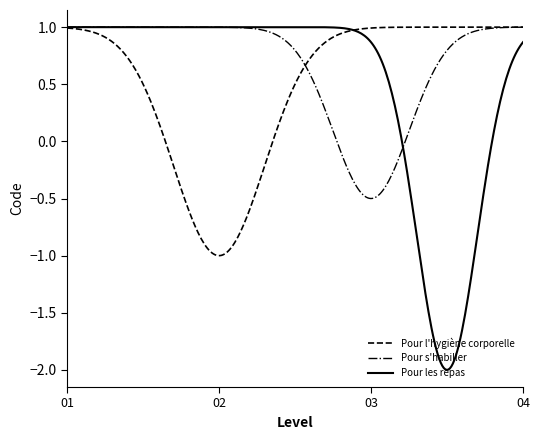

Is this an area chart (filled region under the line)?

No